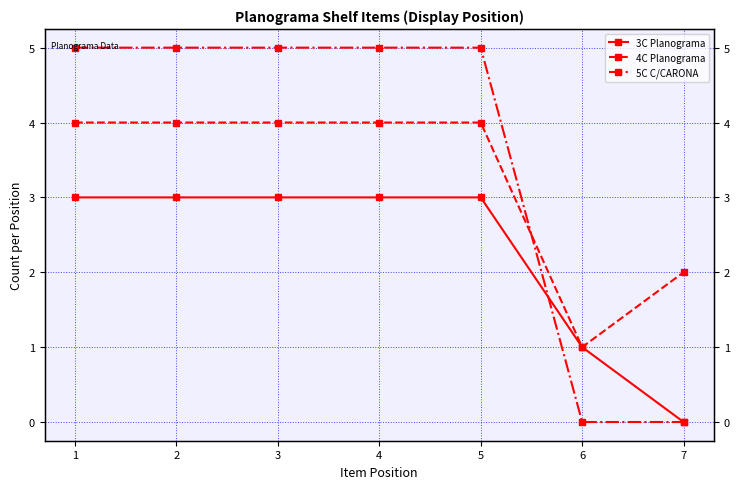

True or false: 3C Planograma and 4C Planograma cross at least once.

False